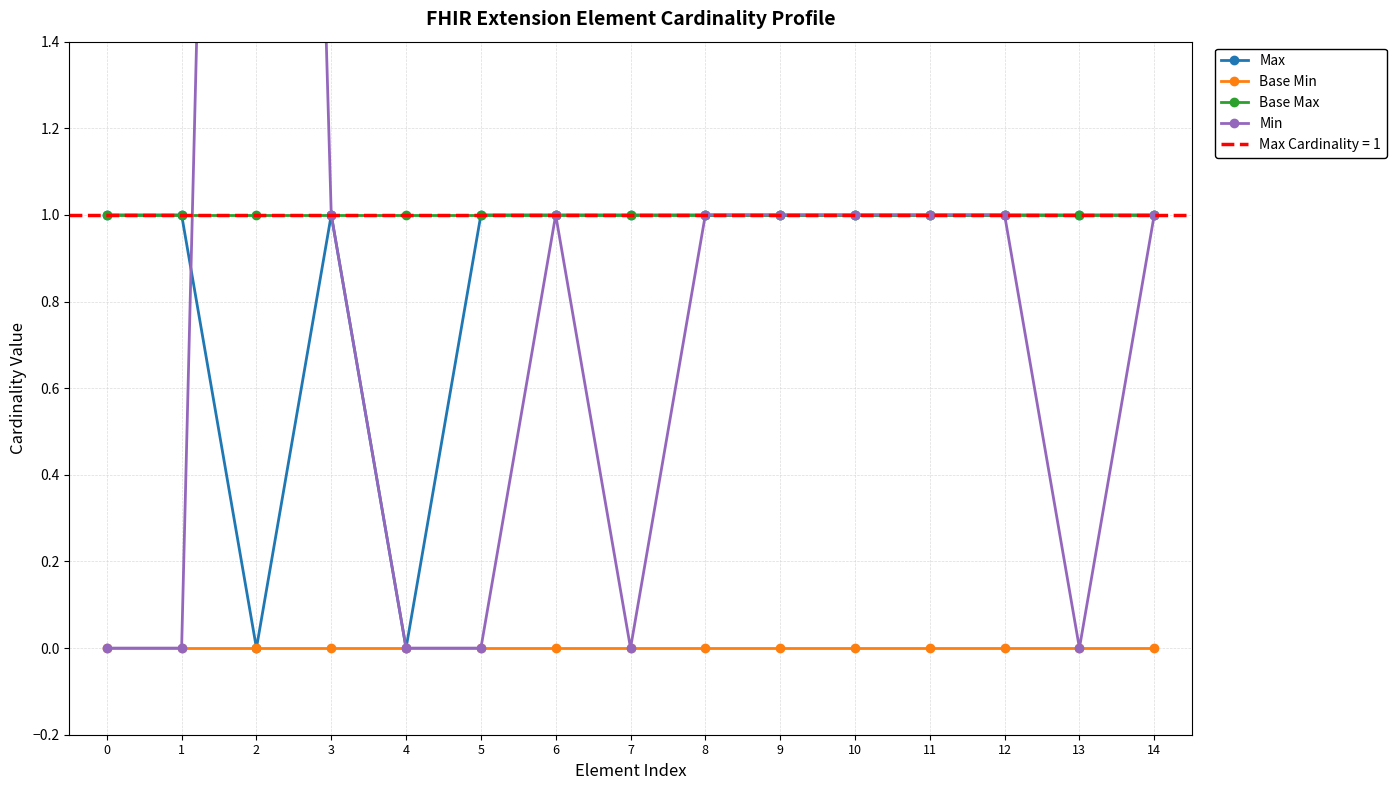

At 3, list the series in order from largest to smallest.

Max, Base Max, Min, Base Min